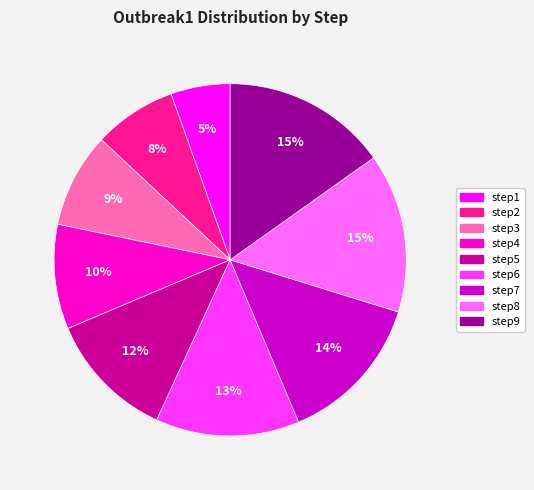

To the nearest percent, what is the difference between the largest and smallest slice percentages?

10%